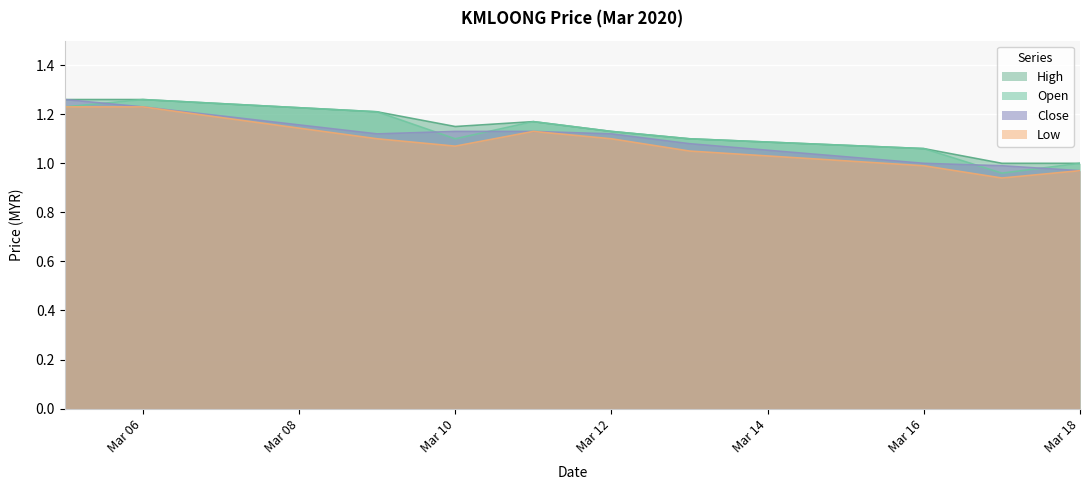

List the series in order of their overall mean, highest first.

High, Open, Close, Low